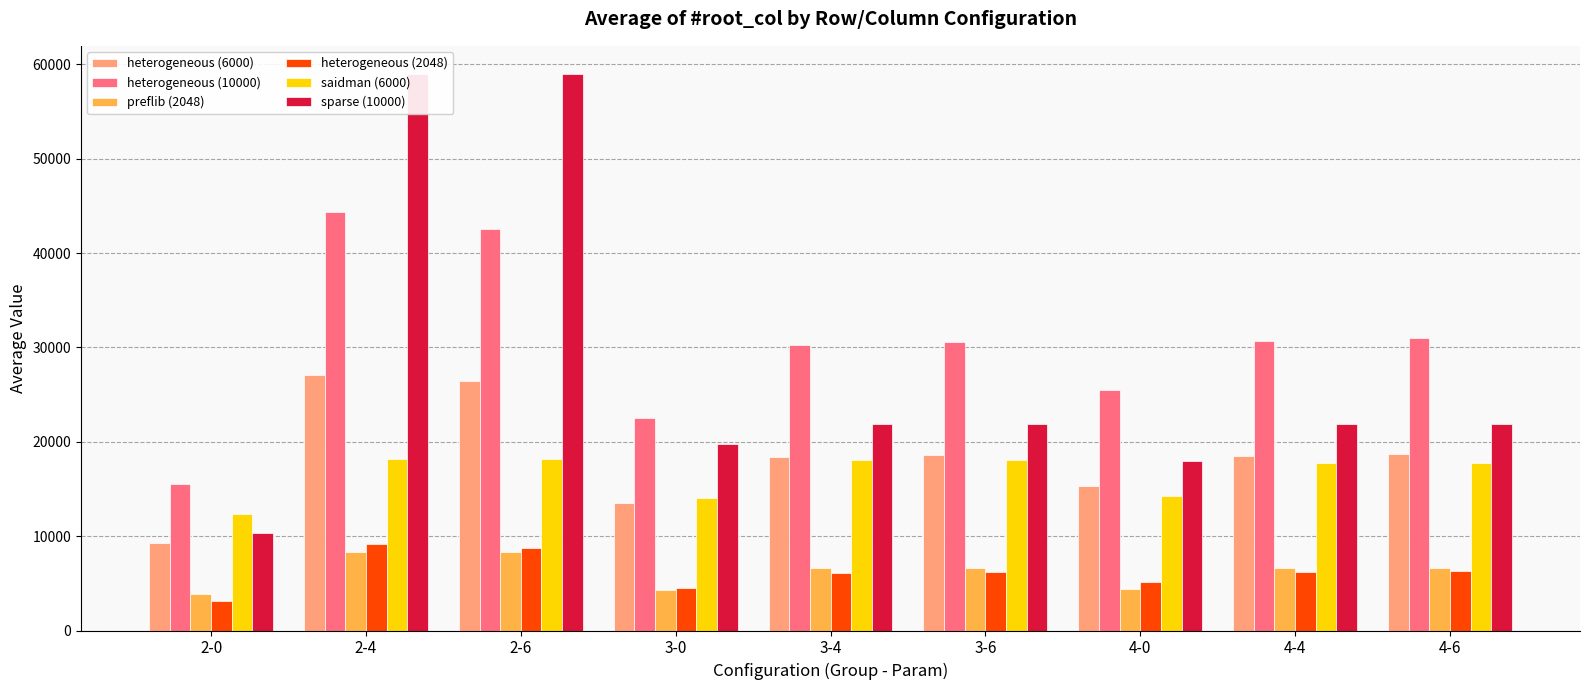

What is the sum of the heterogeneous (2048) values at 4-4 and 3-6?

12446.4